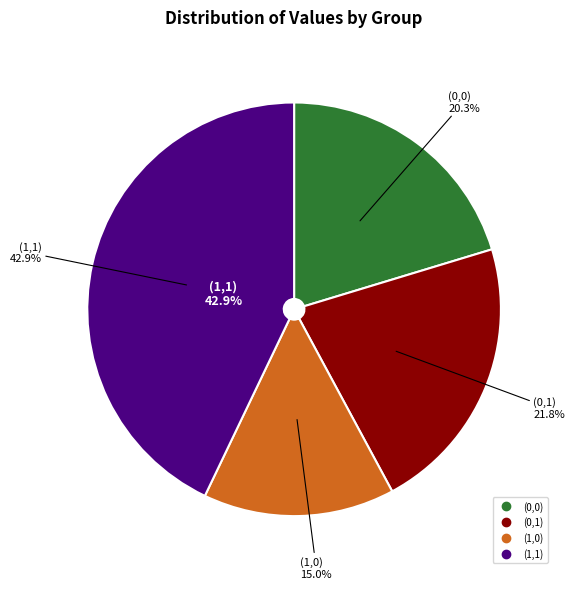

Is there any slice that represents more than half of the pie?

No